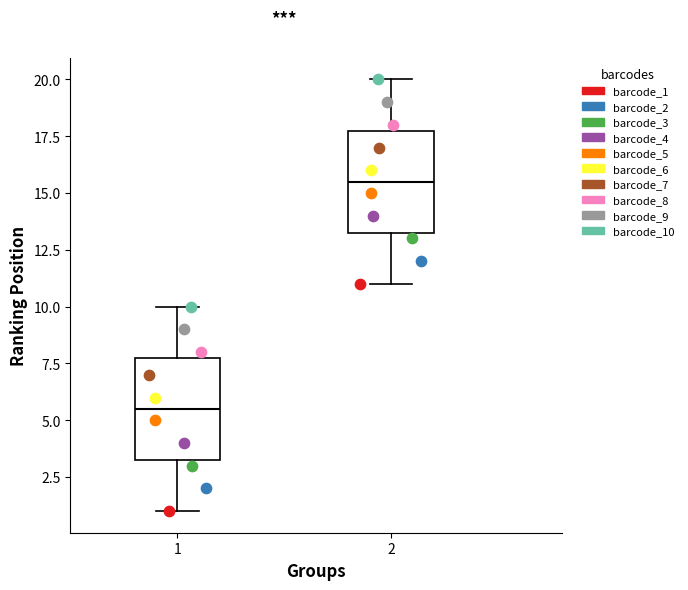

Which box has the lowest median line?

1